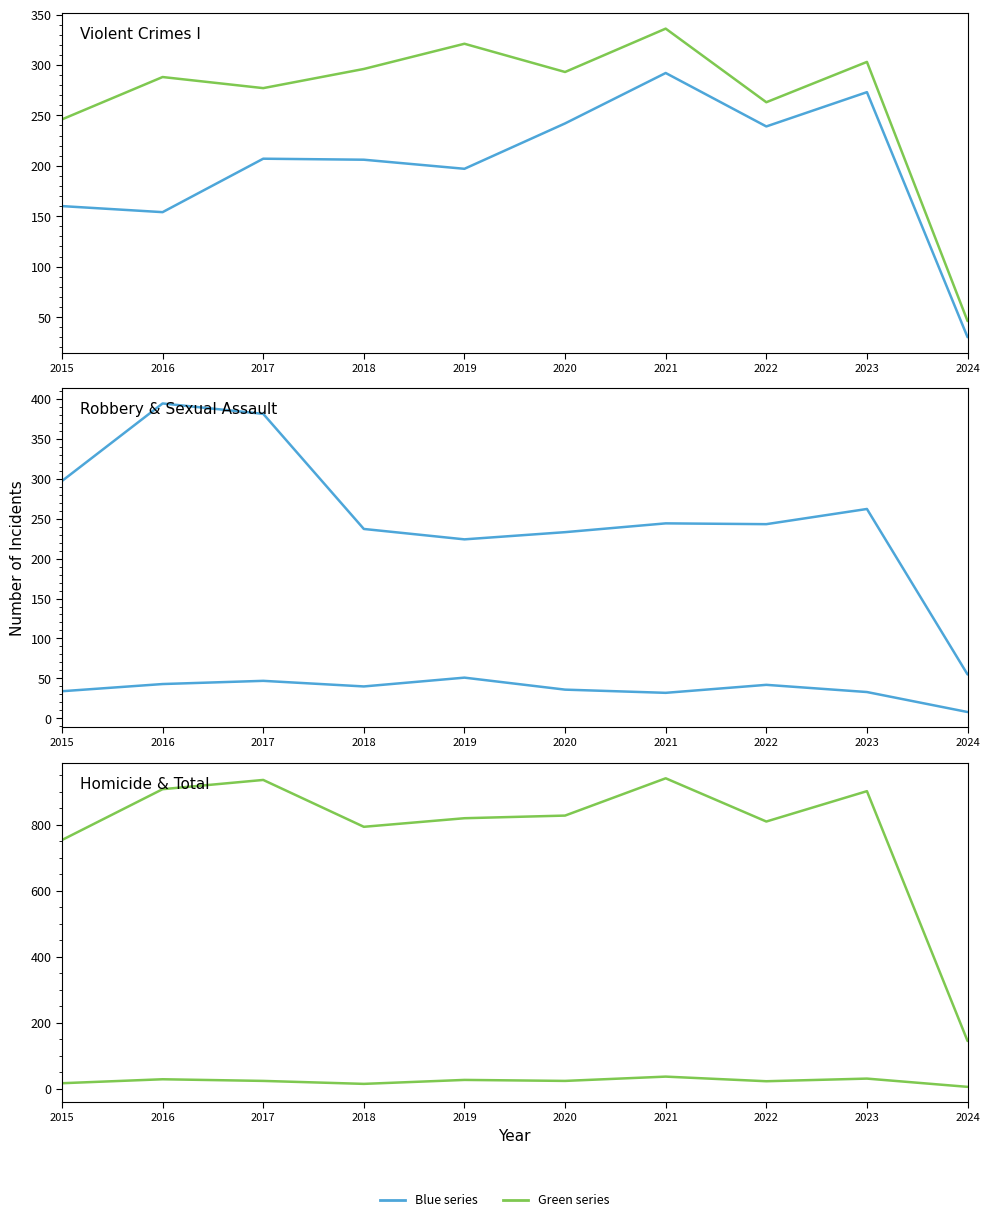

What value does the Total series have at 2017?

936